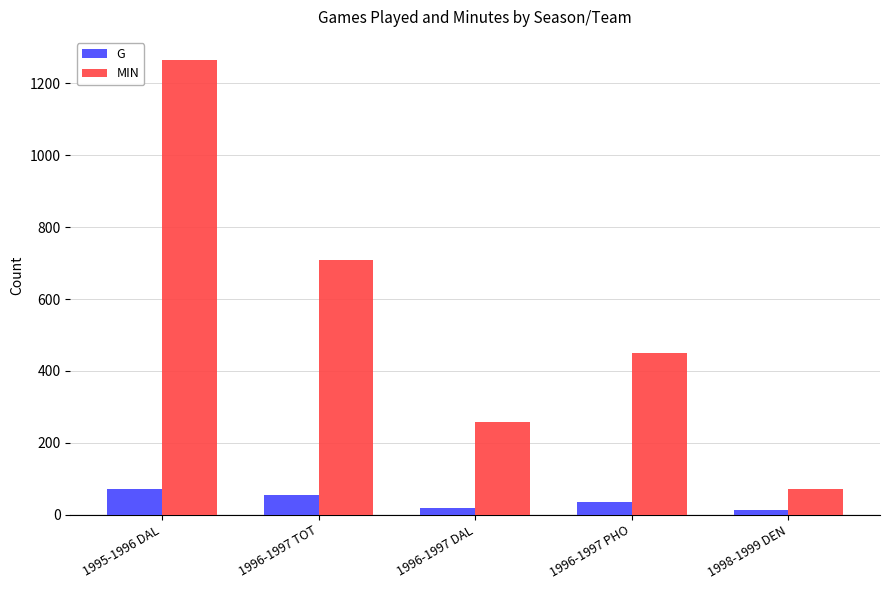

What is the label of the 3rd bar from the right?

1996-1997 DAL